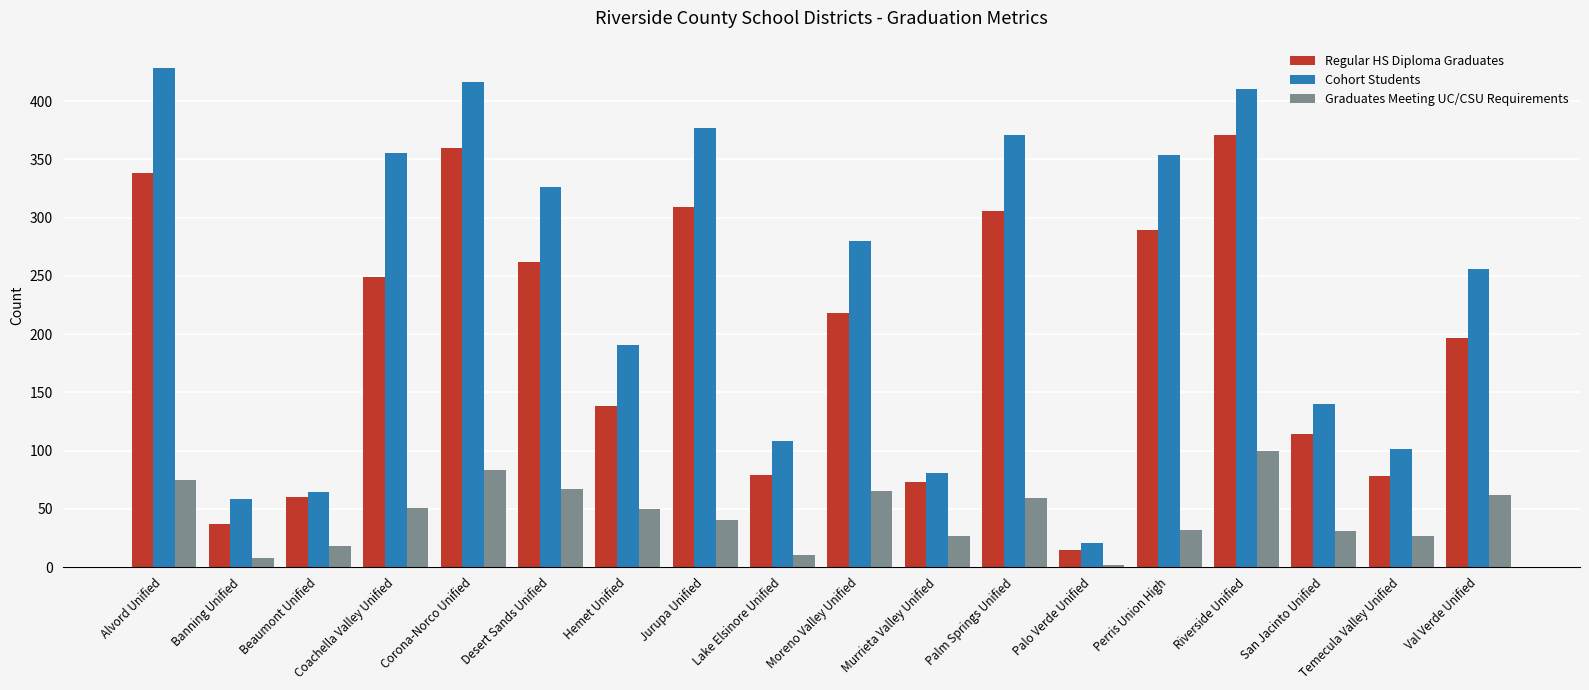

True or false: Regular HS Diploma Graduates has a value of 289 at Perris Union High.

True